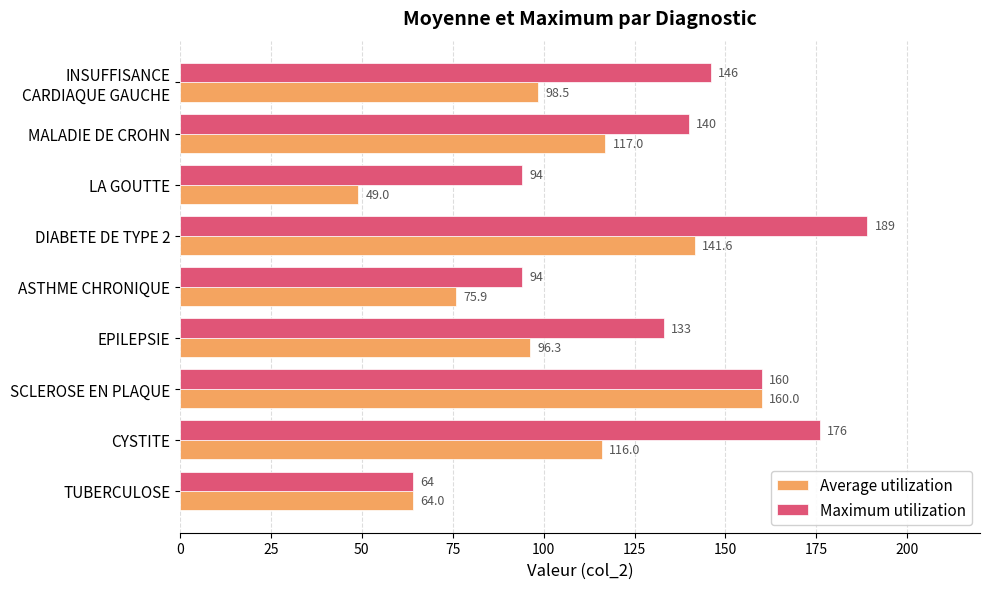

Is it true that Maximum utilization equals 176.0 at CYSTITE?

True